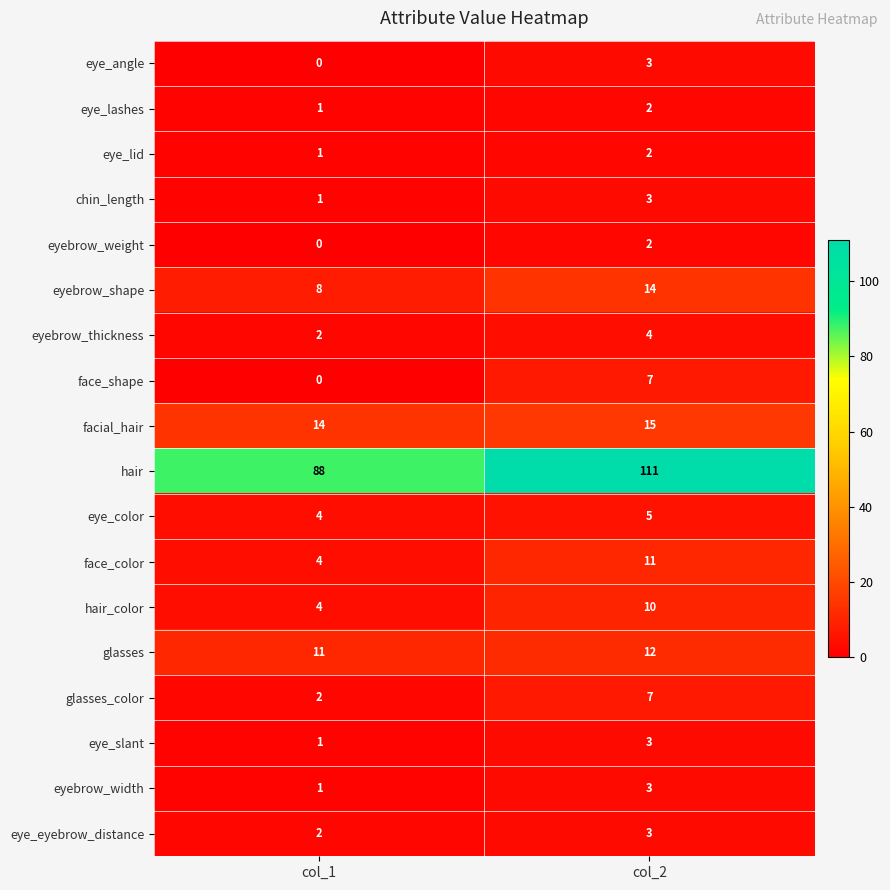

What is the difference between the face_shape values at col_1 and col_2?

7